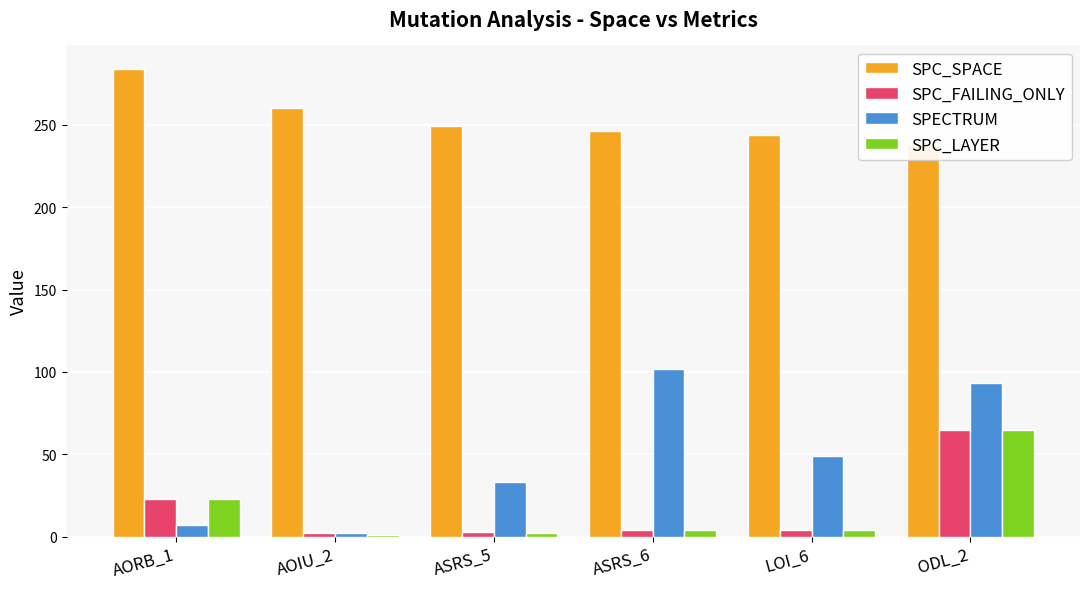

How many data points in SPECTRUM are above 49?

2